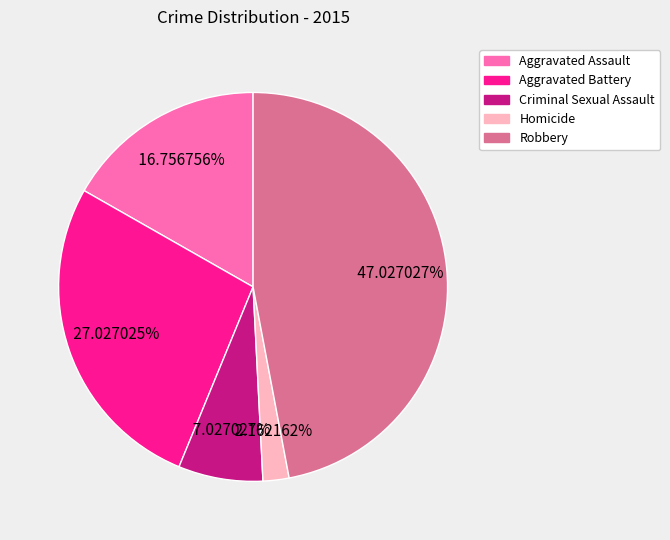

What is the total percentage of Robbery and Aggravated Battery?

74.1%